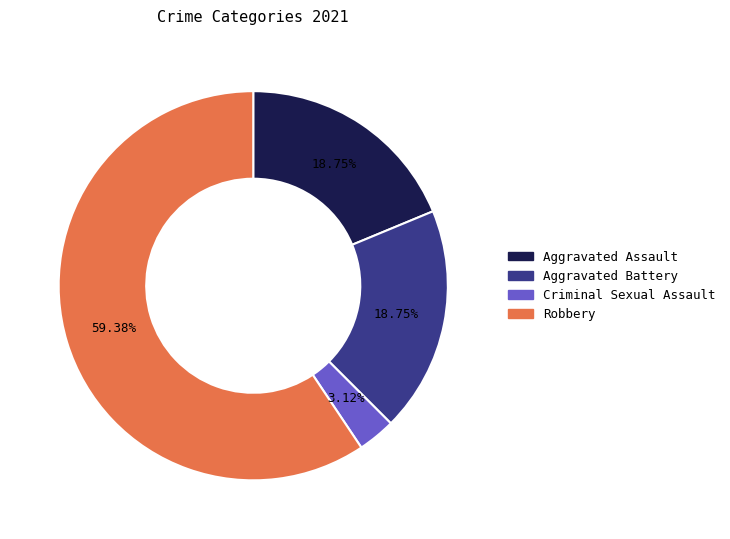

Does Robbery represent more than half of the total?

Yes